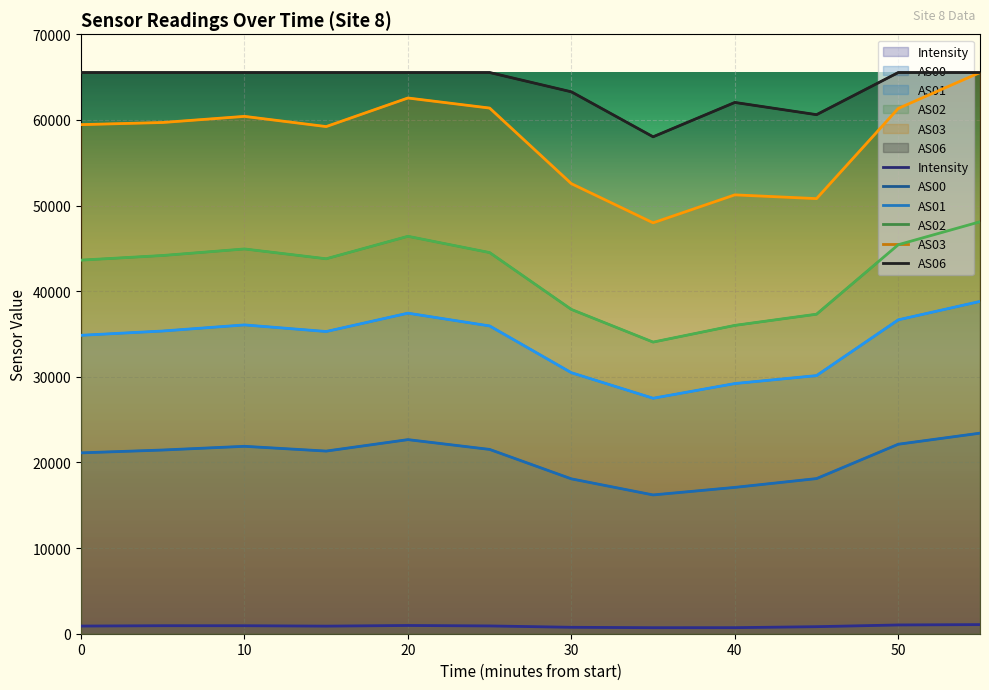

What is the label of the 6th point from the left?

50